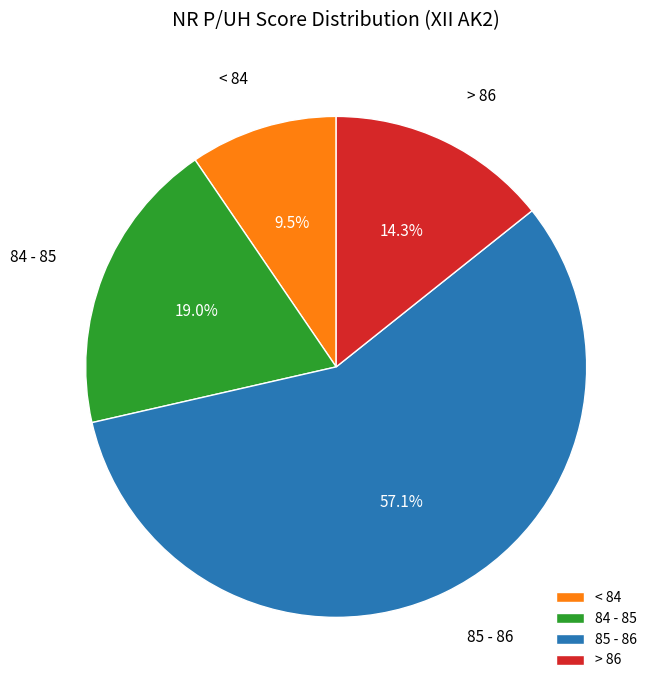

Which has a higher value, < 84 or 85 - 86?

85 - 86